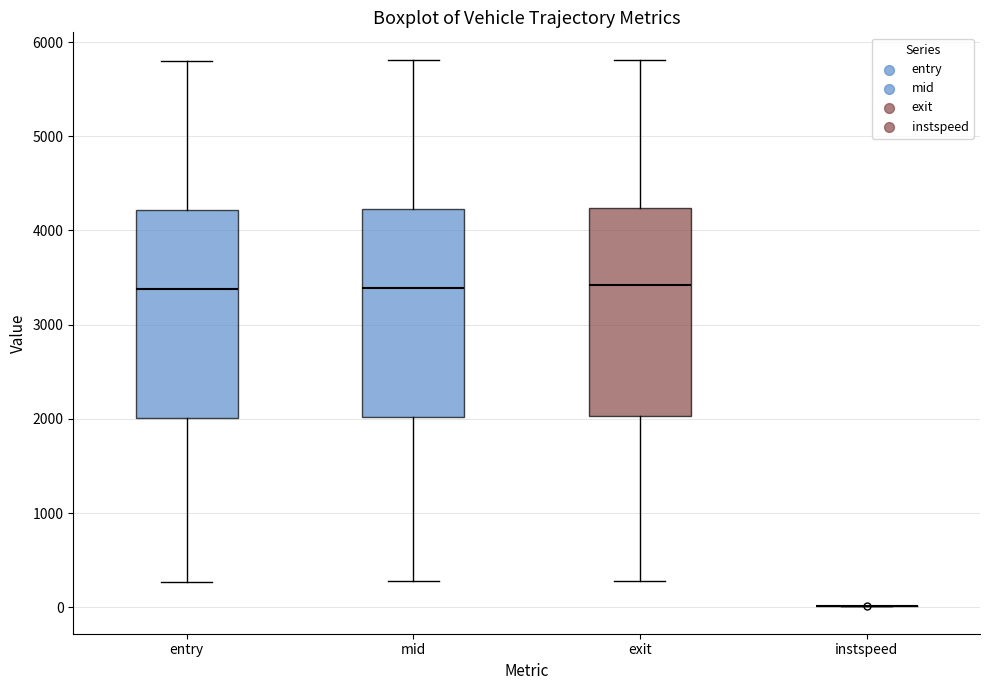

Reading left to right, transcribe this box plot: for each box, give where its median line is, the range the box spans, and where its two whiskers end, as read against the y-axis. The values are not printed on the chart, so give them approximately, as read against the axis.

entry: median 3400, box 2000 to 4200, whiskers 300 to 5800
mid: median 3400, box 2000 to 4200, whiskers 300 to 5800
exit: median 3400, box 2000 to 4200, whiskers 300 to 5800
instspeed: box collapsed to a line at 0, whiskers 0 to 0